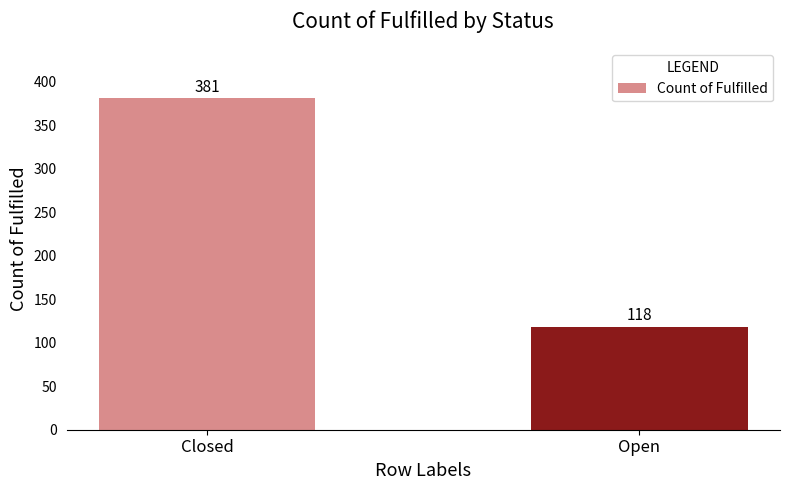

Reading left to right, list all the values displayed in this chart.

381	118